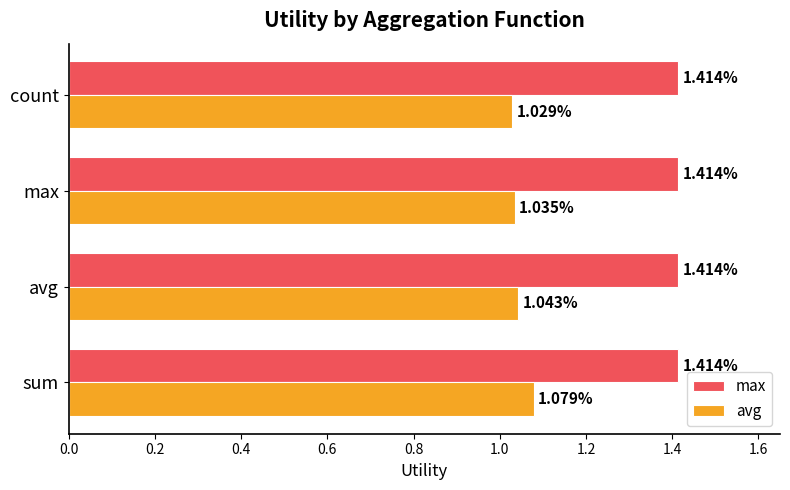

What is the sum of all avg values?

4.2